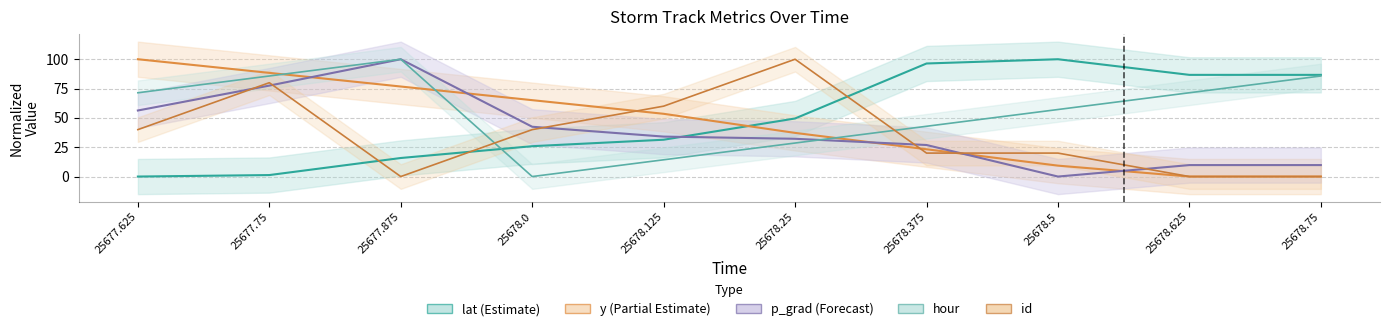

True or false: lat_line and p_grad_line cross at least once.

True